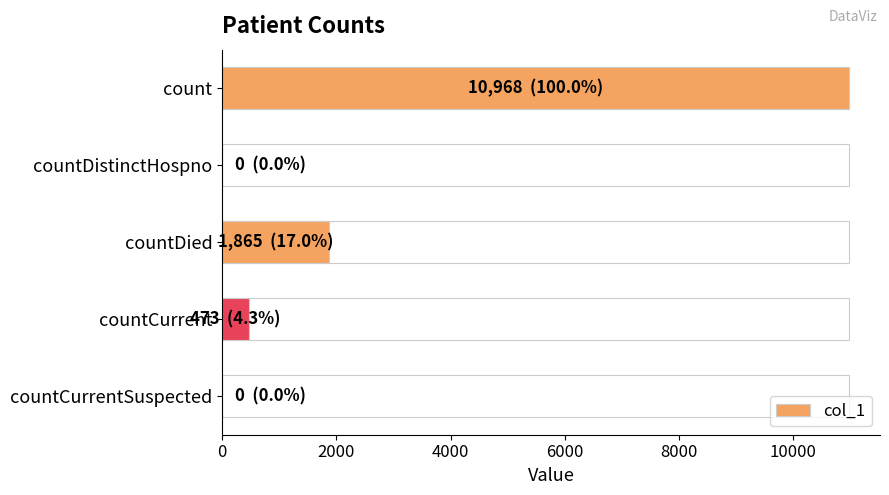

Is it true that the value at count is 3352?

False